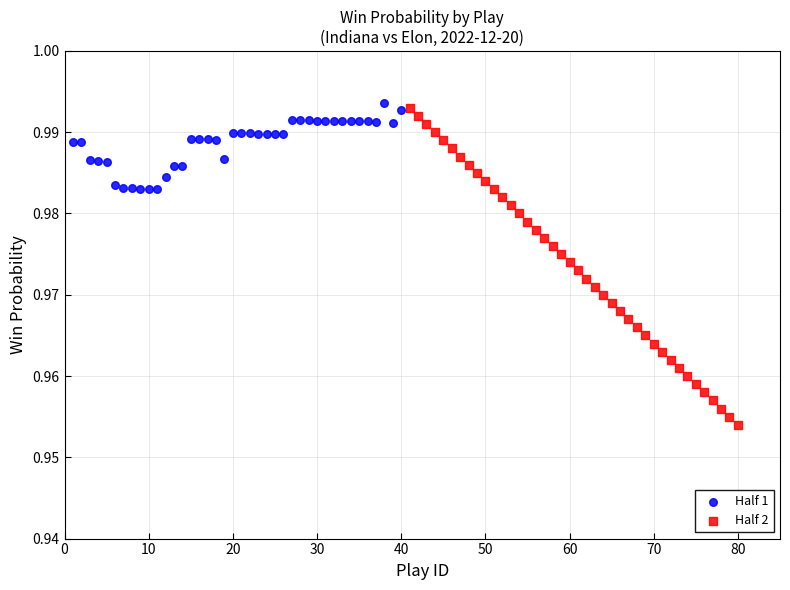

Which series reaches the minimum Y coordinate?

Half 2